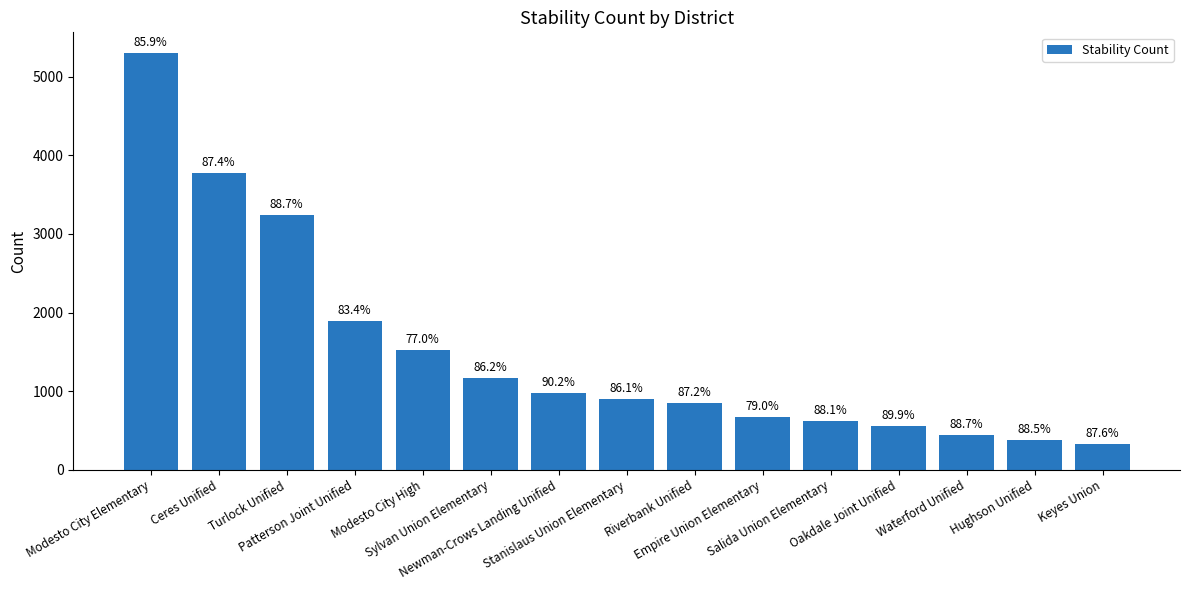

Are the bars horizontal?

No